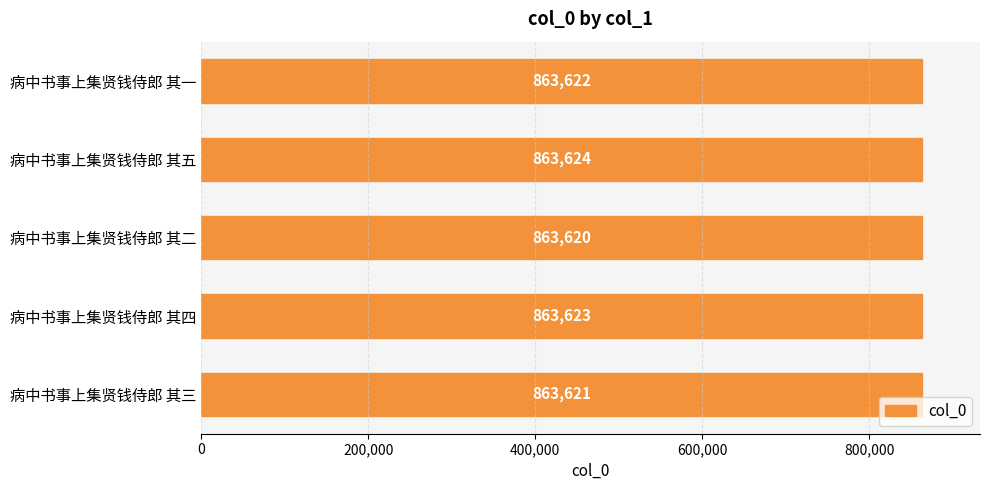

How many distinct data groups are displayed?

1